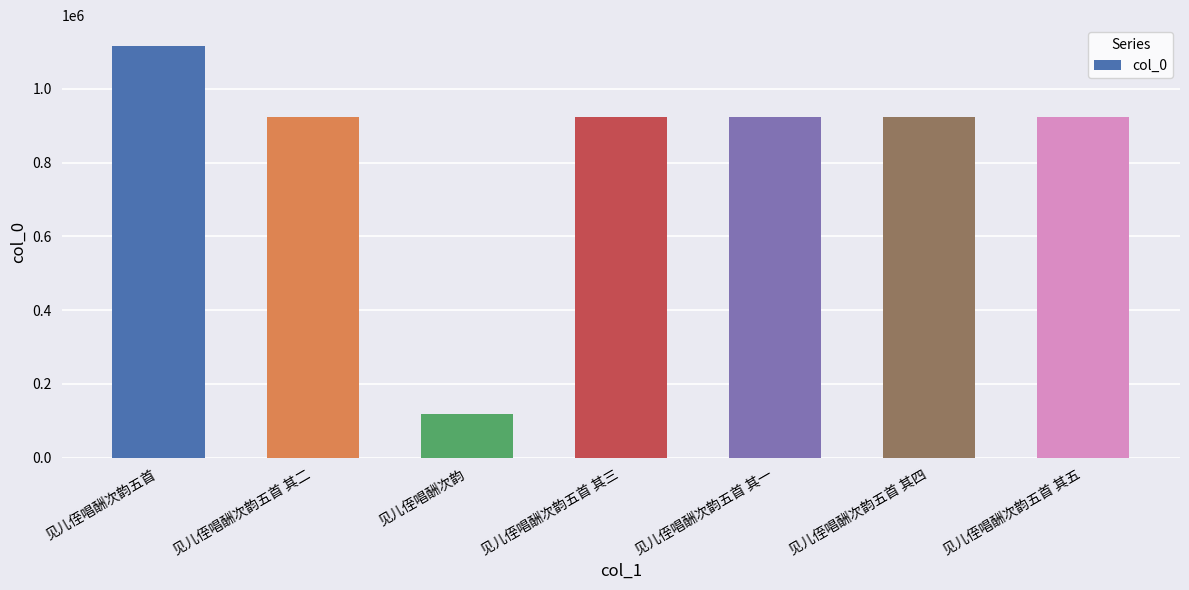

Which category has the highest value across all series?

见儿侄唱酬次韵五首